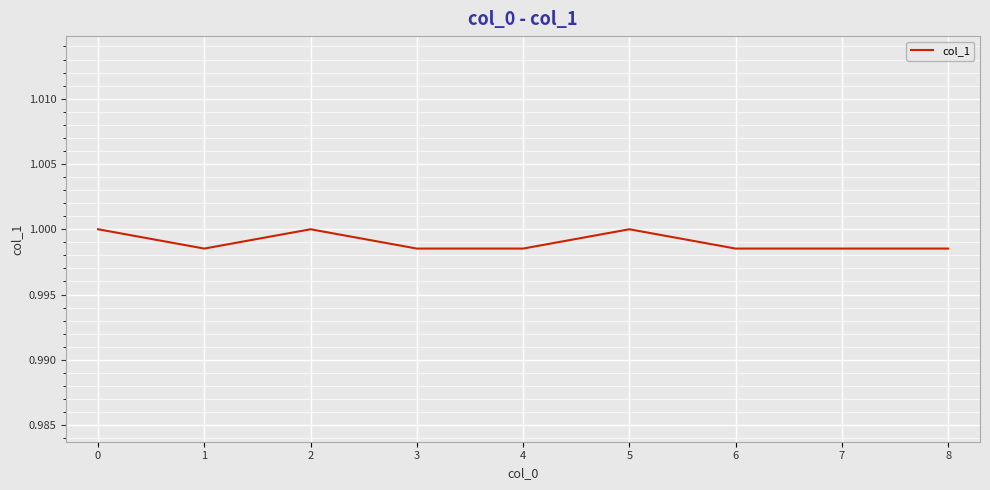

True or false: the data shows 1.0 at 3.

True